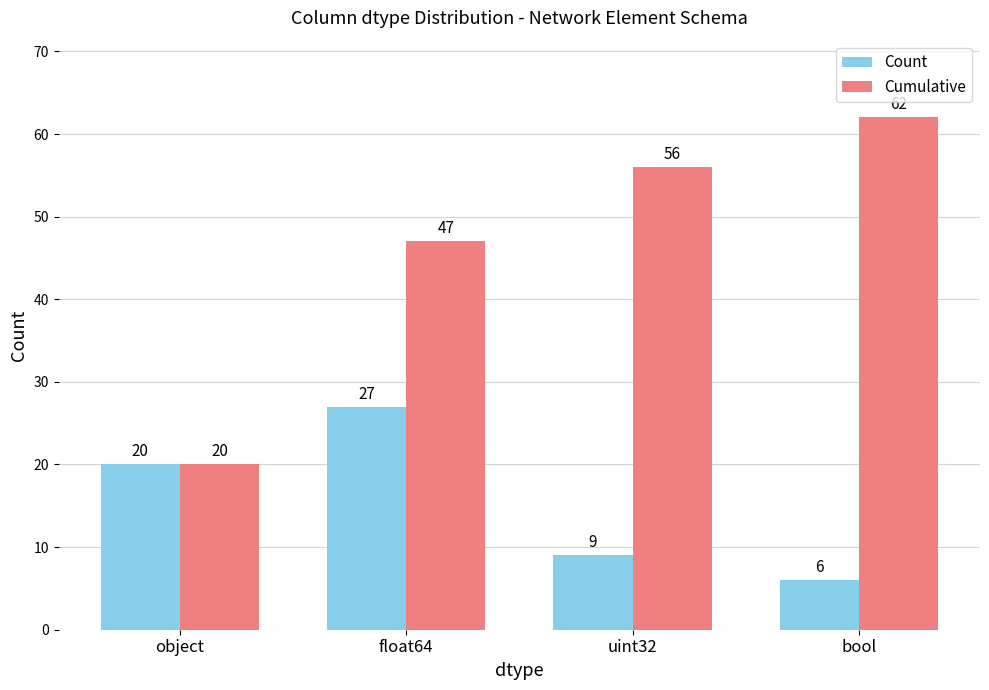

Which series changed the most between object and uint32?

Cumulative